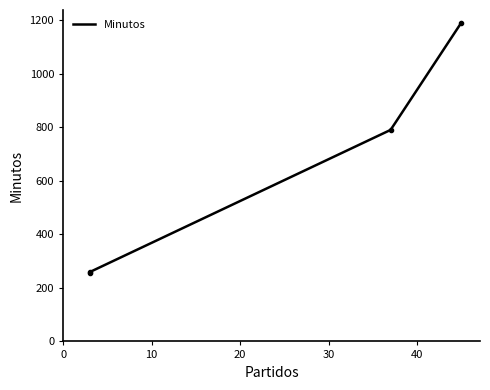

What is the lowest value of the Minutos series?

259.0